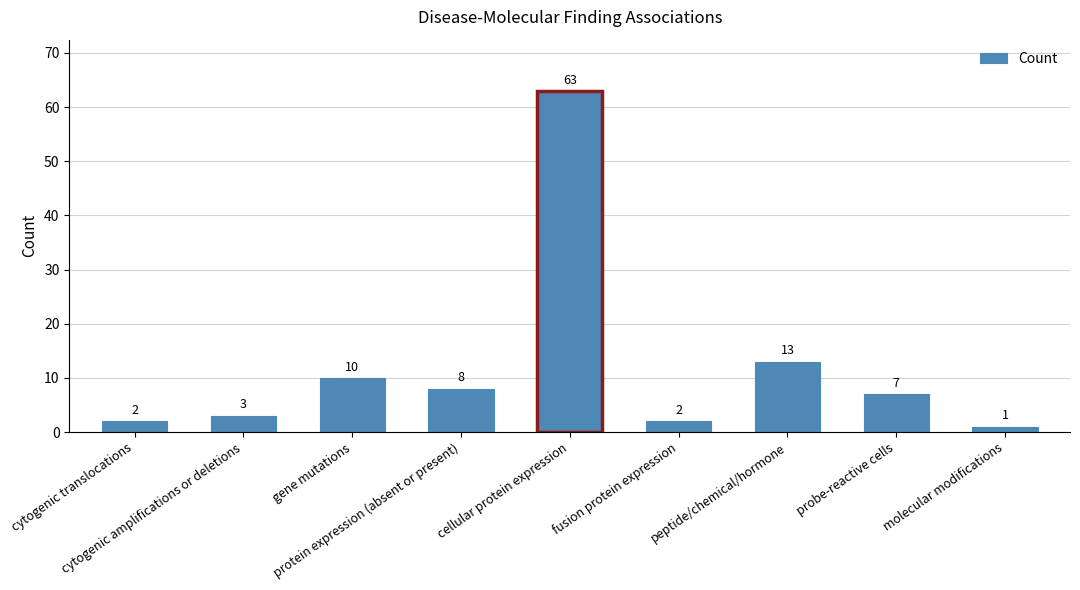

What is the difference between the values at peptide/chemical/hormone and molecular modifications?

12